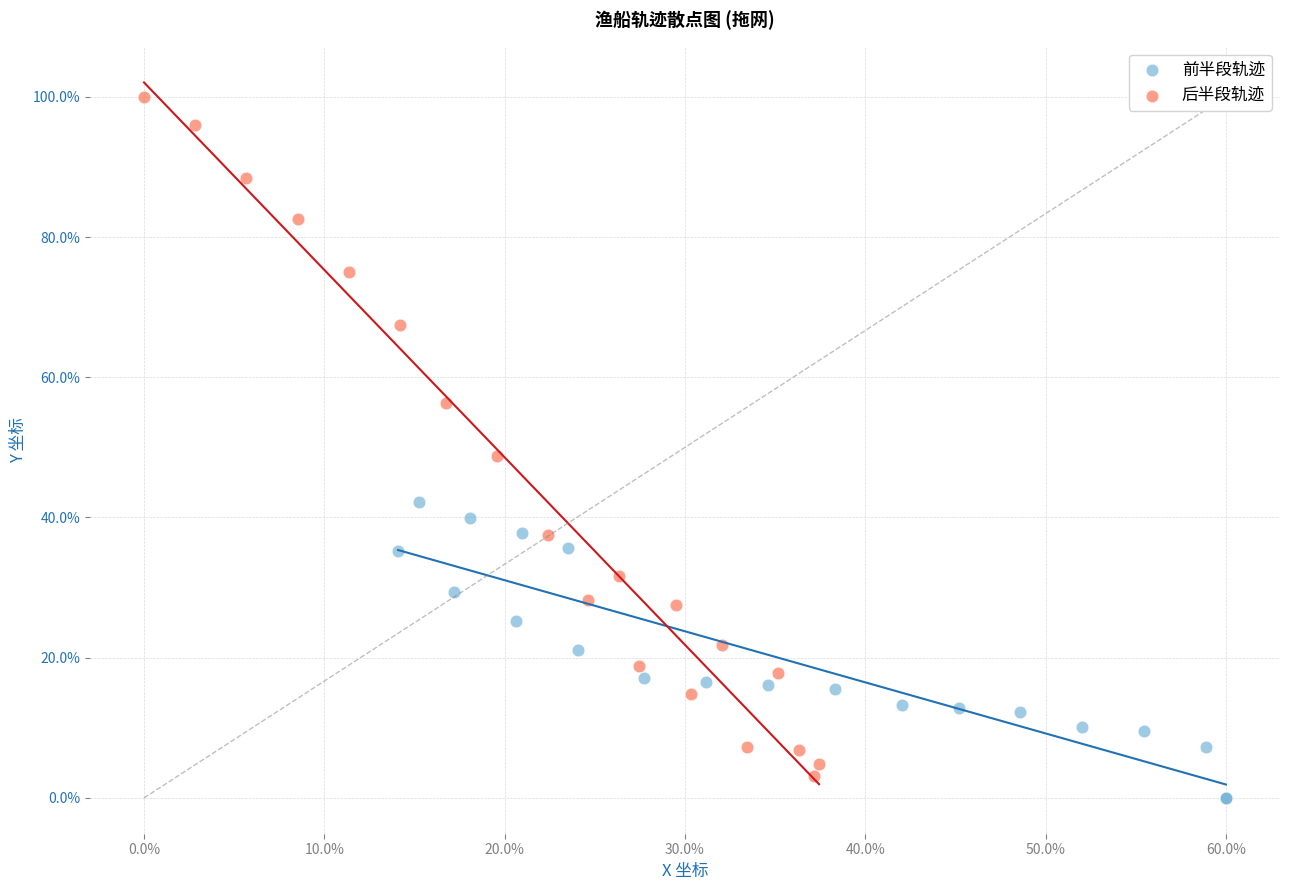

What are all the series names shown in the legend?

前半段轨迹, 后半段轨迹